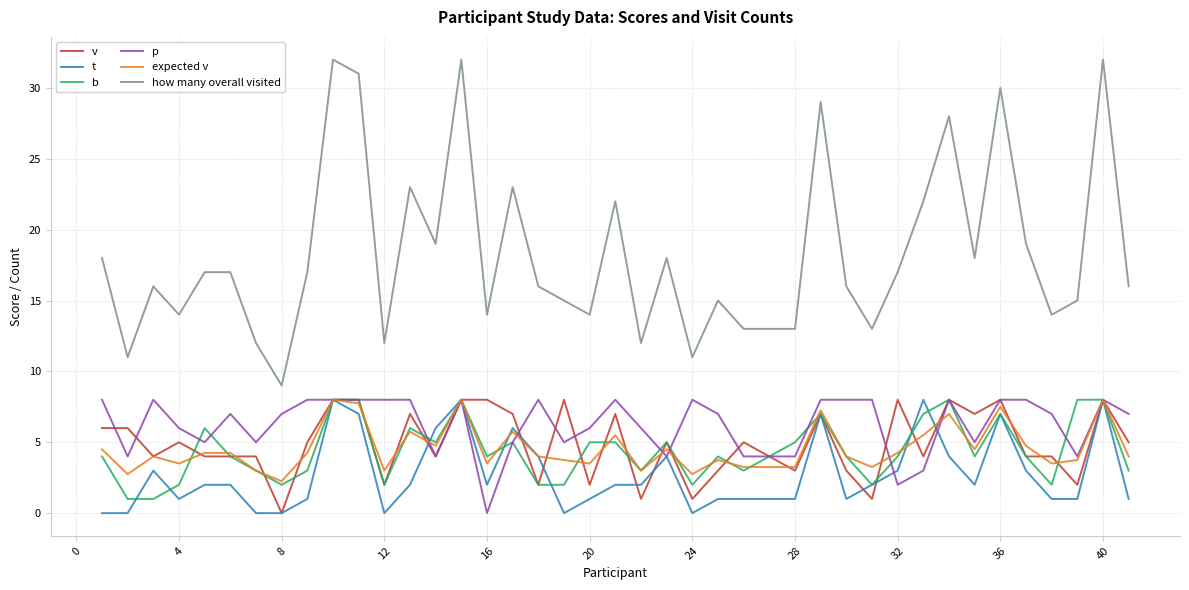

True or false: how many overall visited and expected v intersect in this chart.

False